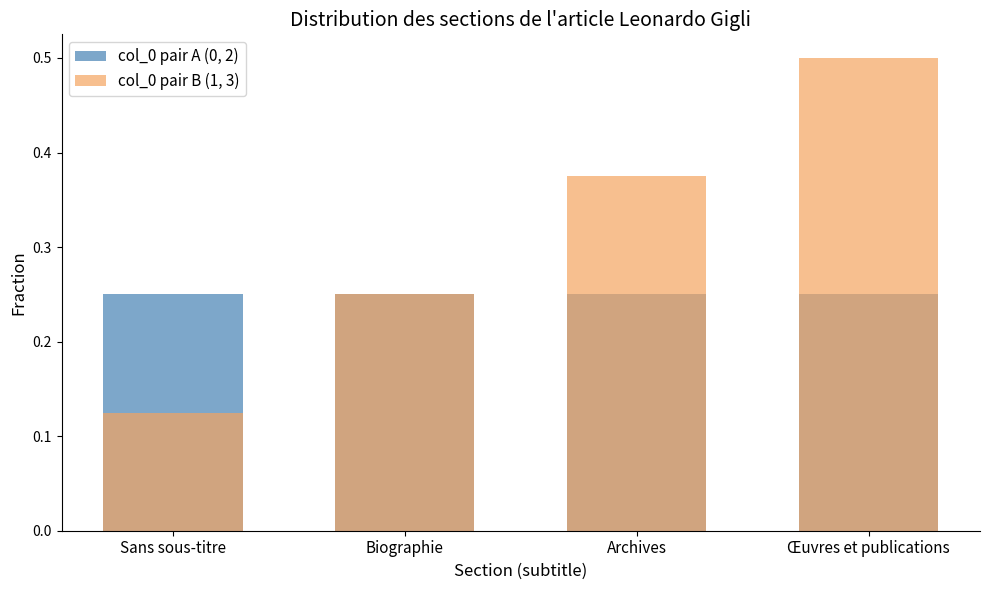

What is the total value across all series at Œuvres et publications?

0.8